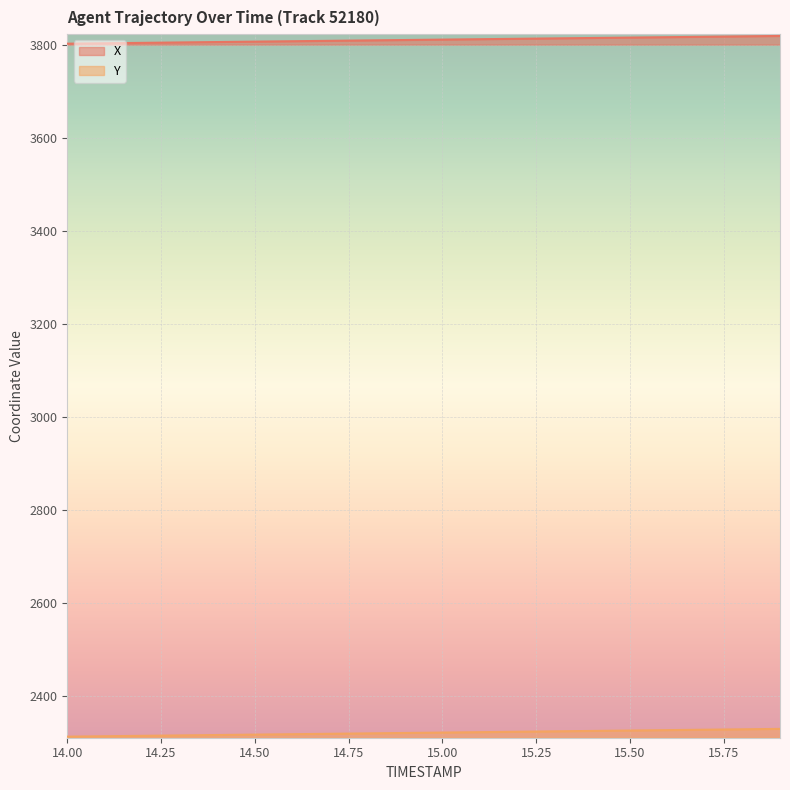

At which category does the chart reach its peak across all series?

15.9